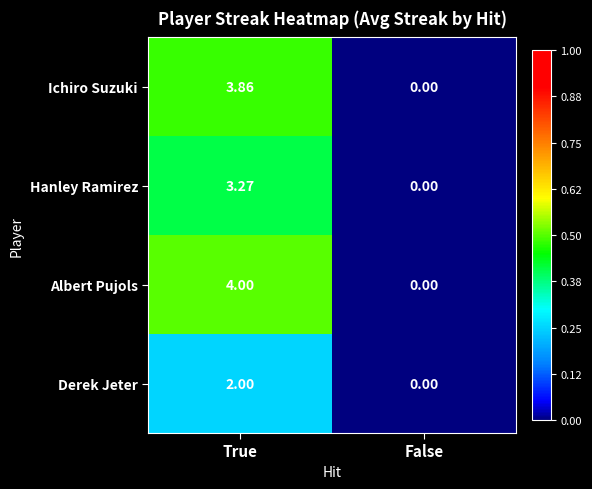

Count the number of categories in the chart.

2